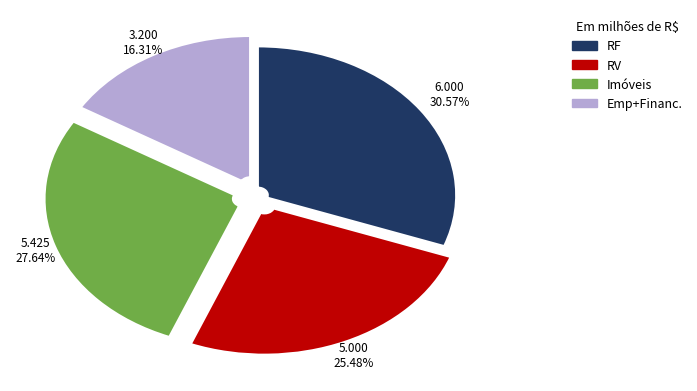

Does any single category account for the majority?

No